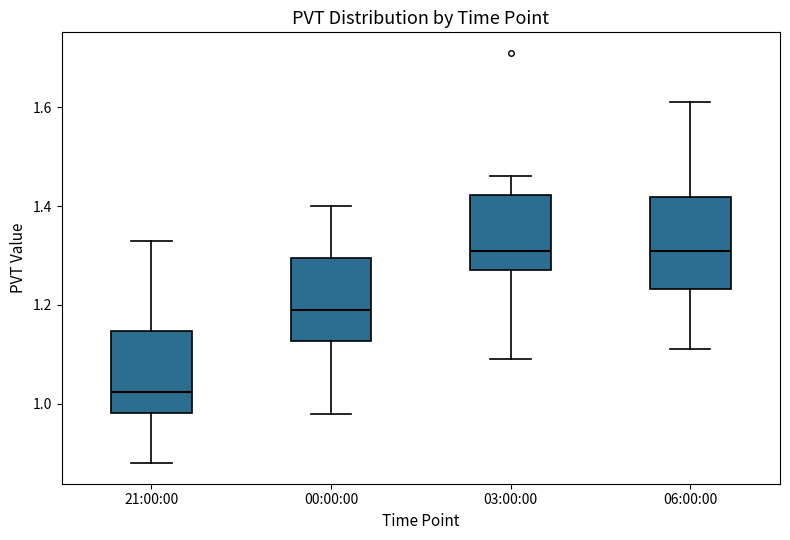

Reading left to right, transcribe this box plot: for each box, give where its median line is, the range the box spans, and where its two whiskers end, as read against the y-axis. The values are not printed on the chart, so give them approximately, as read against the axis.

21:00:00: median 1.02, box 0.98 to 1.14, whiskers 0.88 to 1.34
00:00:00: median 1.20, box 1.12 to 1.30, whiskers 0.98 to 1.40
03:00:00: median 1.32, box 1.28 to 1.42, whiskers 1.10 to 1.46
06:00:00: median 1.32, box 1.24 to 1.42, whiskers 1.12 to 1.62